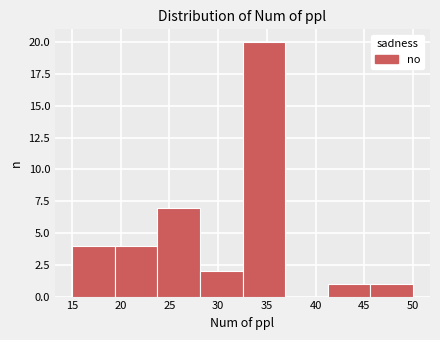

Reading left to right, list every bar in this chart as the range it spans on the x-axis followed by its height. Neither the bar edges nor the heights are printed on the chart, so give them approximately, as read against the axes.

15.0 to 19.5: 4
19.5 to 24.0: 4
24.0 to 28.0: 7
28.0 to 32.5: 2
32.5 to 37.0: 20
37.0 to 41.5: 0
41.5 to 45.5: 1
45.5 to 50.0: 1